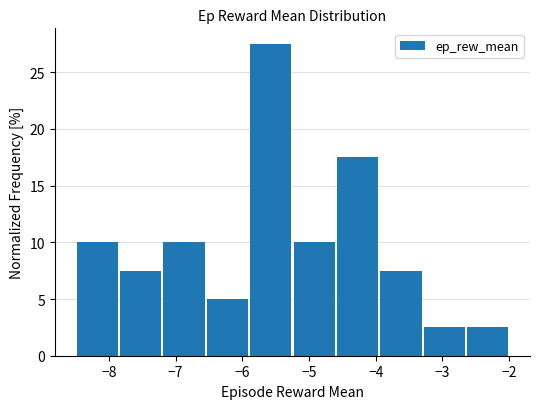

Reading left to right, transcribe this chart: for each bar, give the range it covers on the x-axis and its height. Neither the bar edges nor the heights are printed on the chart, so give them approximately, as read against the axes.

-8.5 to -7.9: 10.0
-7.9 to -7.2: 7.5
-7.2 to -6.6: 10.0
-6.6 to -5.9: 5.0
-5.9 to -5.2: 27.5
-5.2 to -4.6: 10.0
-4.6 to -3.9: 17.5
-3.9 to -3.3: 7.5
-3.3 to -2.6: 2.5
-2.6 to -2.0: 2.5